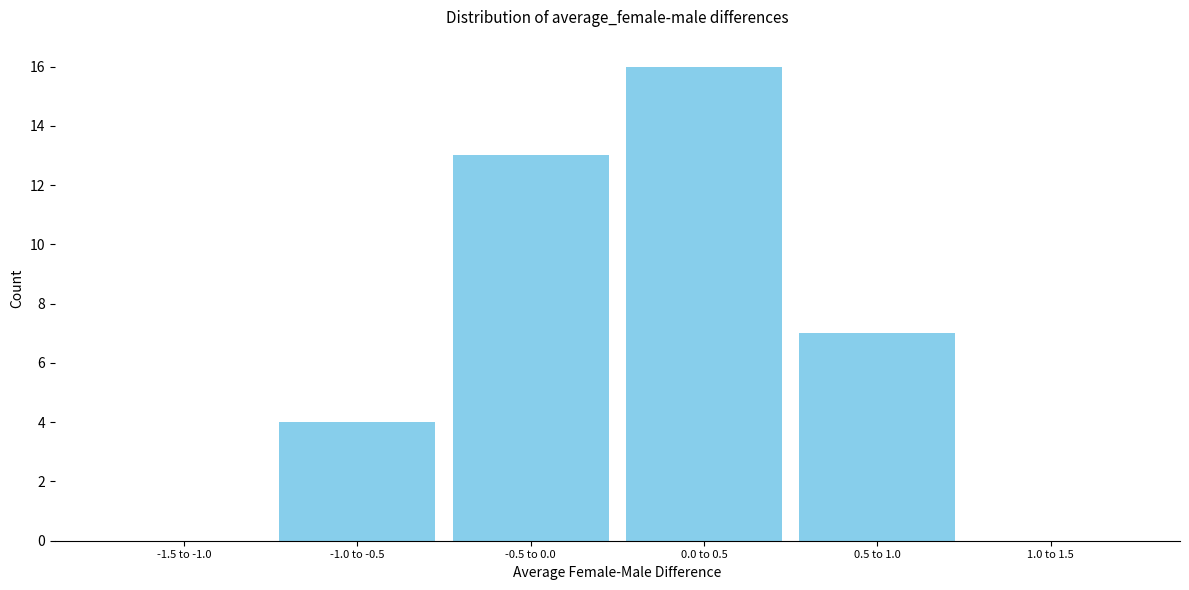

Reading left to right, extract all data points from this chart.

-1.5 to -1.0=0	-1.0 to -0.5=4	-0.5 to 0.0=13	0.0 to 0.5=16	0.5 to 1.0=7	1.0 to 1.5=0